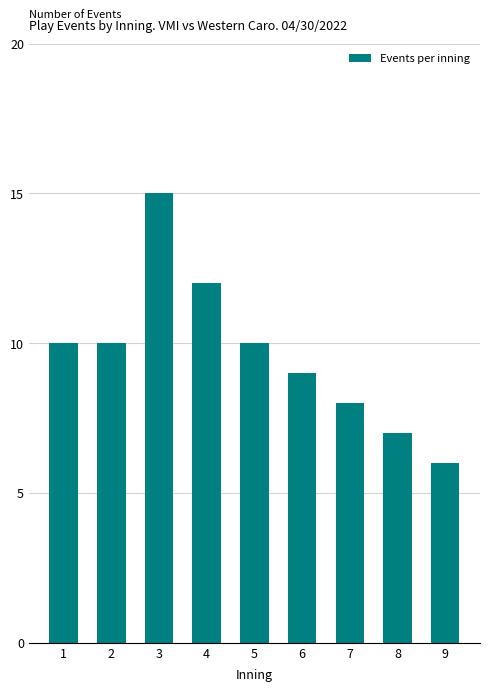

Which has a higher value, 5 or 4?

4